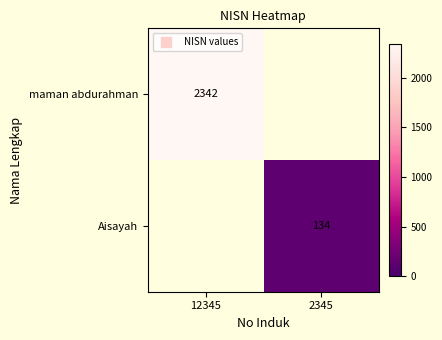

Which category has the lowest value across all series?

2345